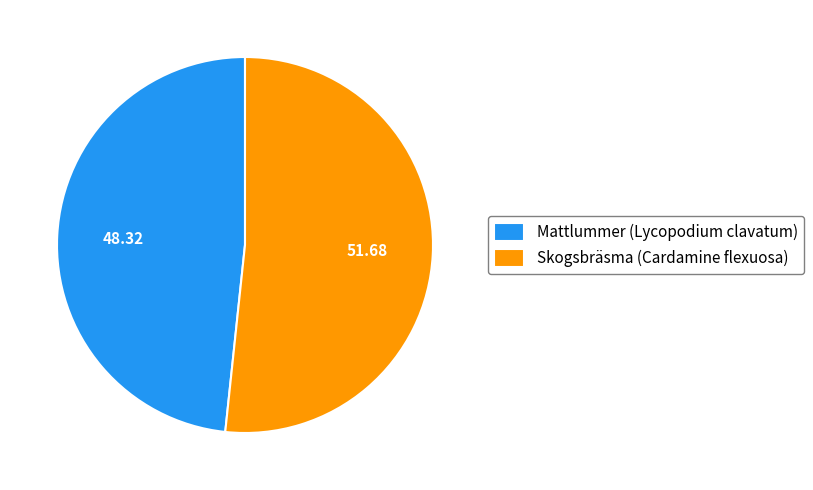

Which slice represents more than half of the pie?

Skogsbräsma (Cardamine flexuosa)